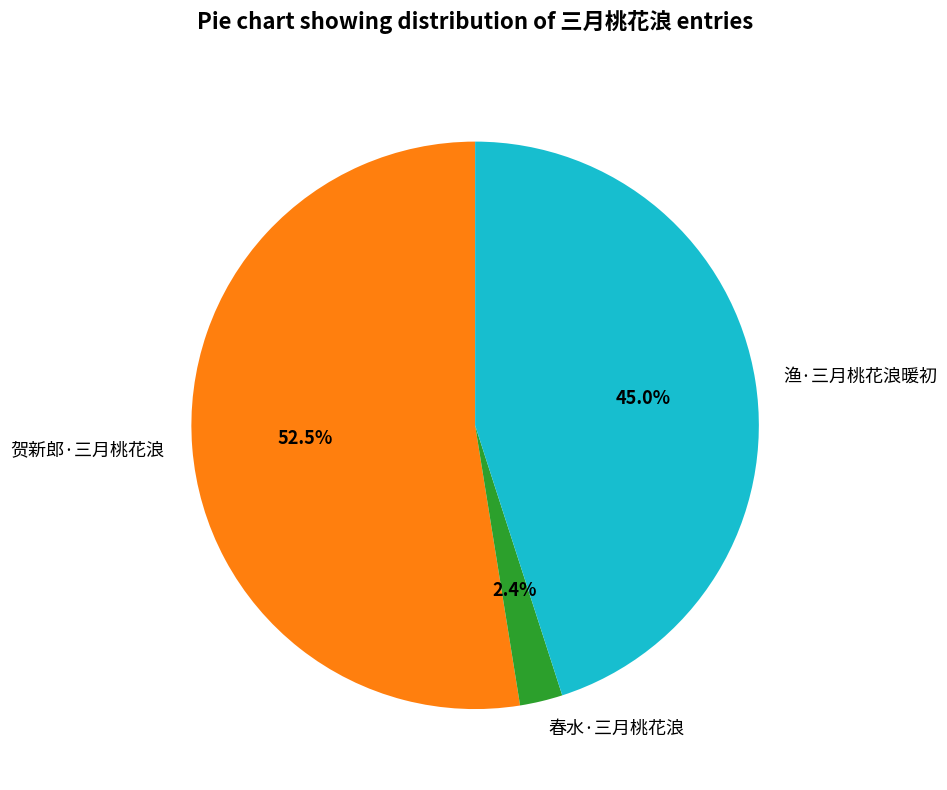

To the nearest percent, what is the difference between the 春水·三月桃花浪 and 渔·三月桃花浪暖初 slice percentages?

43%